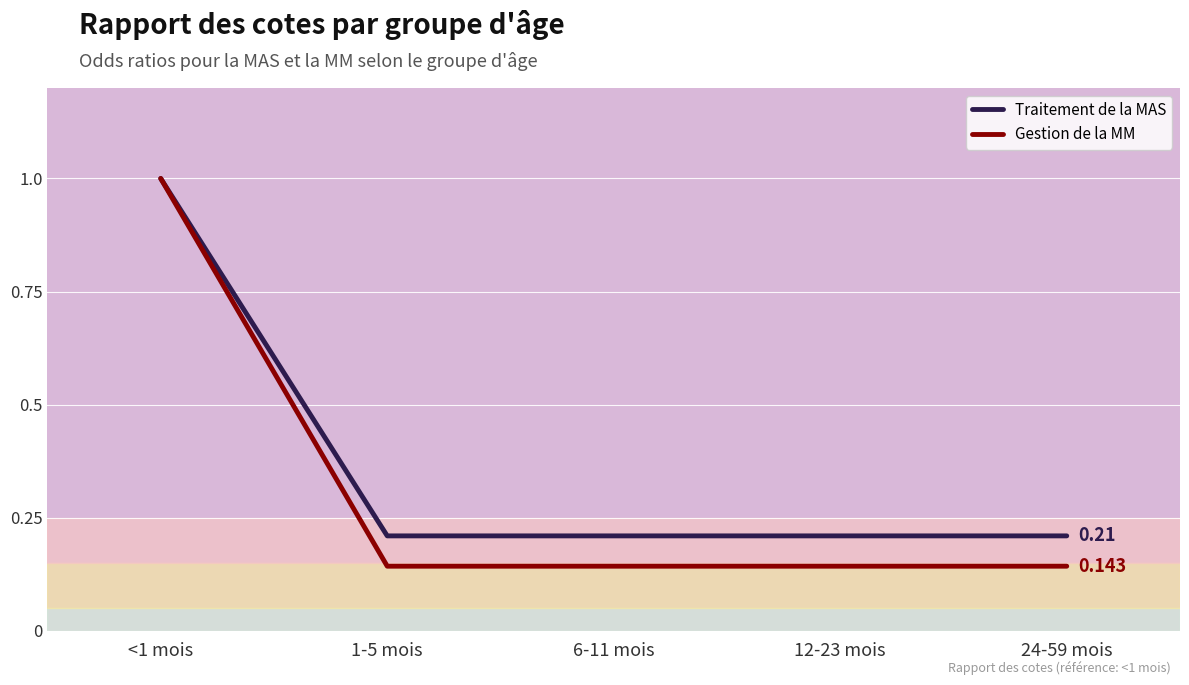

Rank the series by their average value, from highest to lowest.

Traitement de la MAS, Gestion de la MM